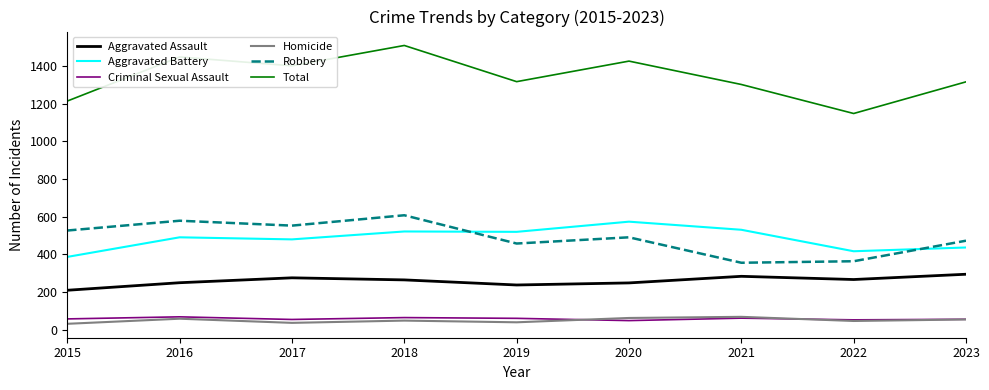

True or false: Robbery has a value of 755 at 2023.

False